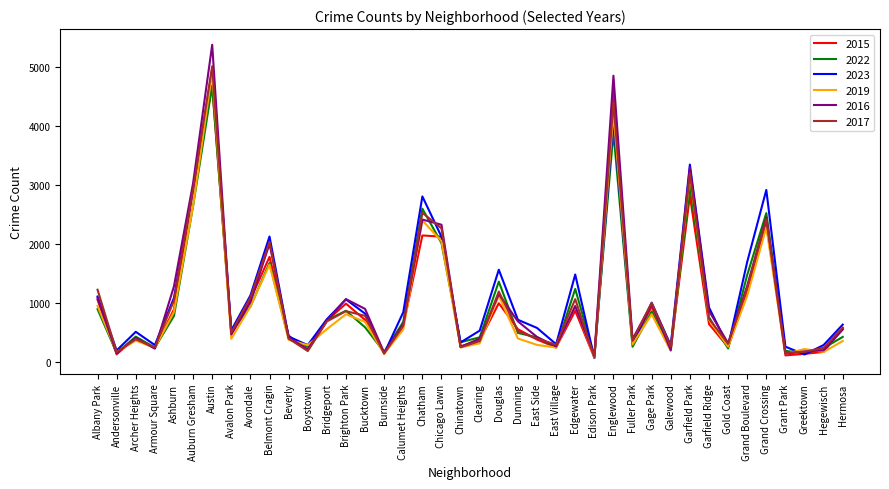

What is the approximate value of 2023 at Chatham, to the nearest 50?

2800